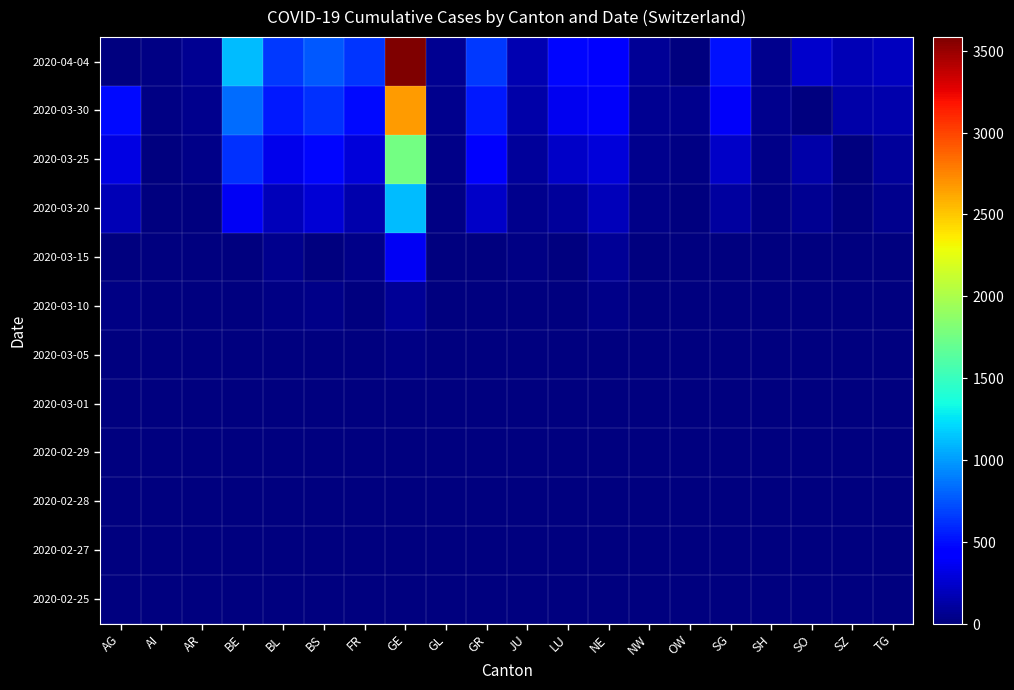

List the series in order of their peak value, highest first.

2020-04-04, 2020-03-30, 2020-03-25, 2020-03-20, 2020-03-15, 2020-03-10, 2020-03-05, 2020-03-01, 2020-02-29, 2020-02-28, 2020-02-27, 2020-02-25